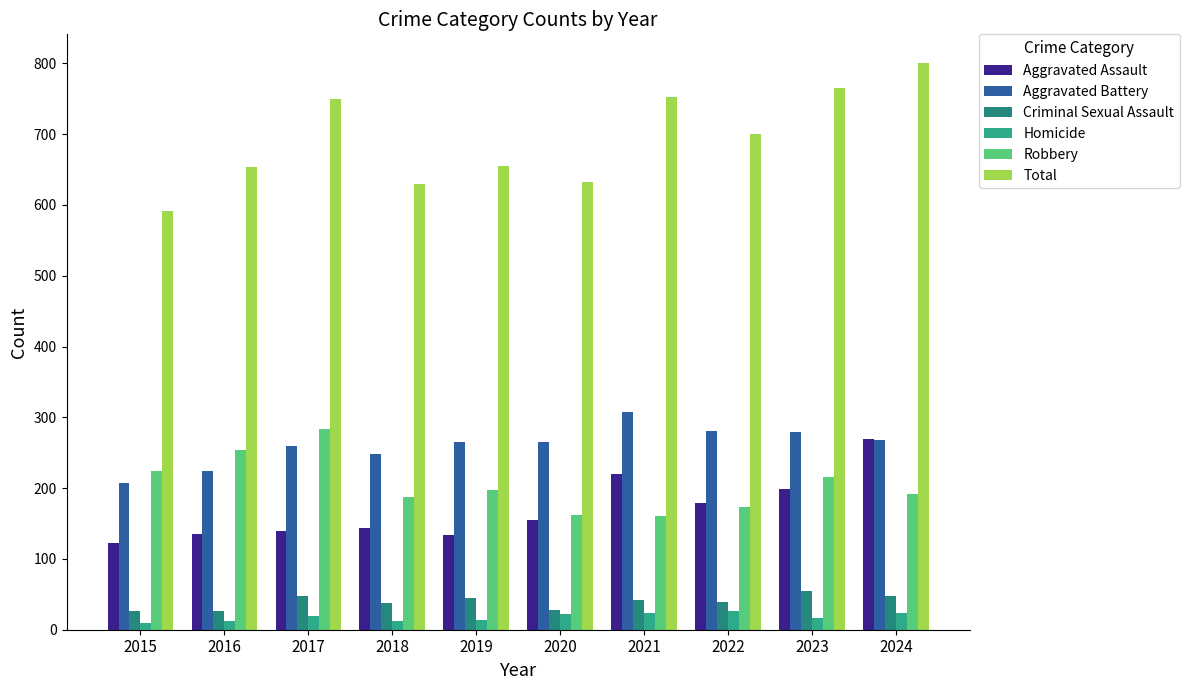

What is the spread (max minus min) of values at 2023?

748